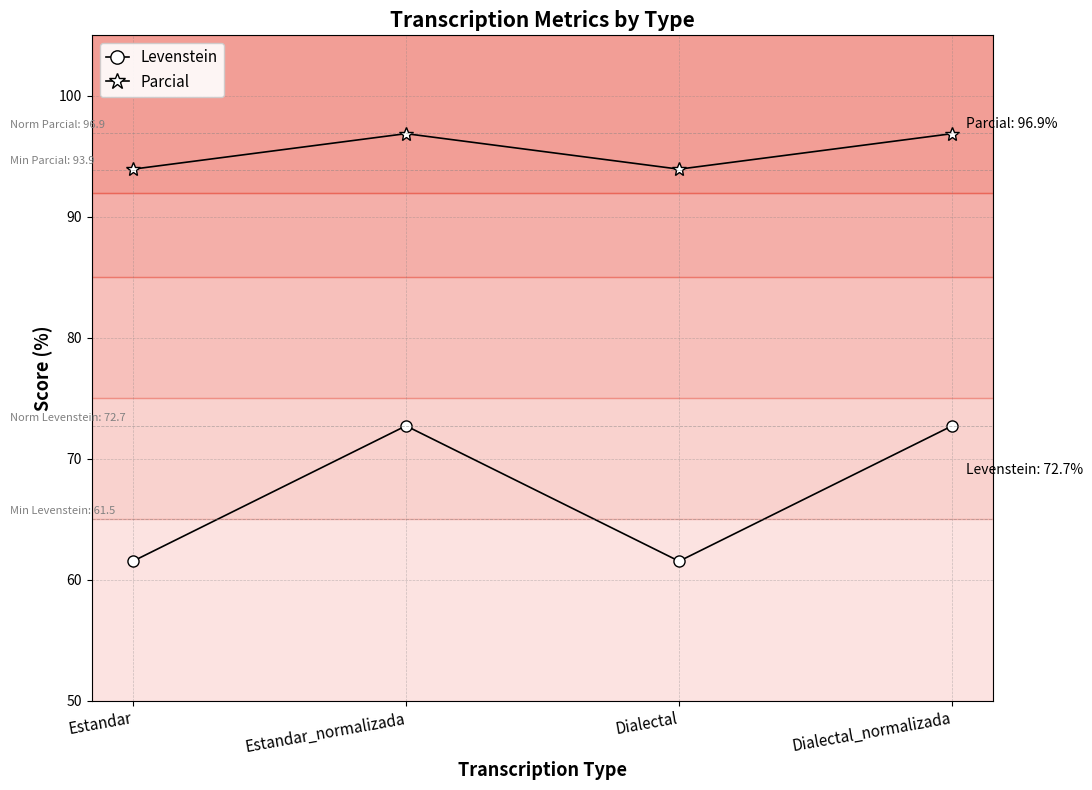

Reading left to right, transcribe all the data shown in this chart.

Levenstein: Estandar=61.5	Estandar_normalizada=72.7	Dialectal=61.5	Dialectal_normalizada=72.7
Parcial: Estandar=93.9	Estandar_normalizada=96.9	Dialectal=93.9	Dialectal_normalizada=96.9